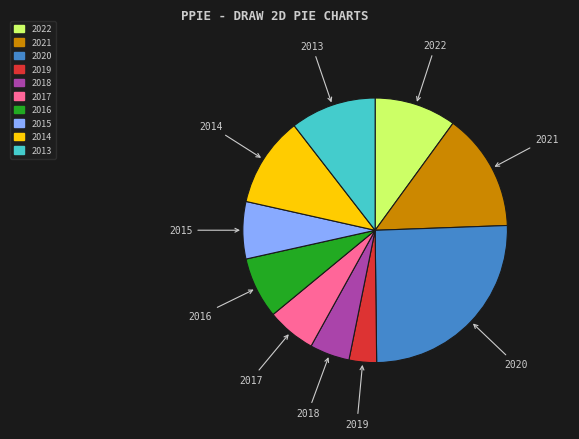

Between 2022 and 2014, which is larger?

2014